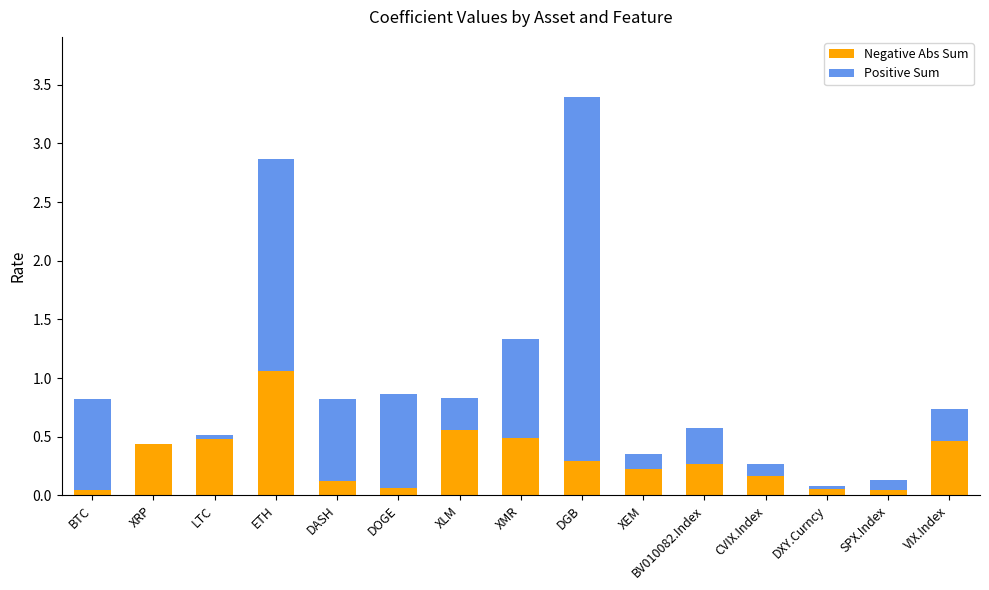

At which category is the sum across all series the highest?

DGB